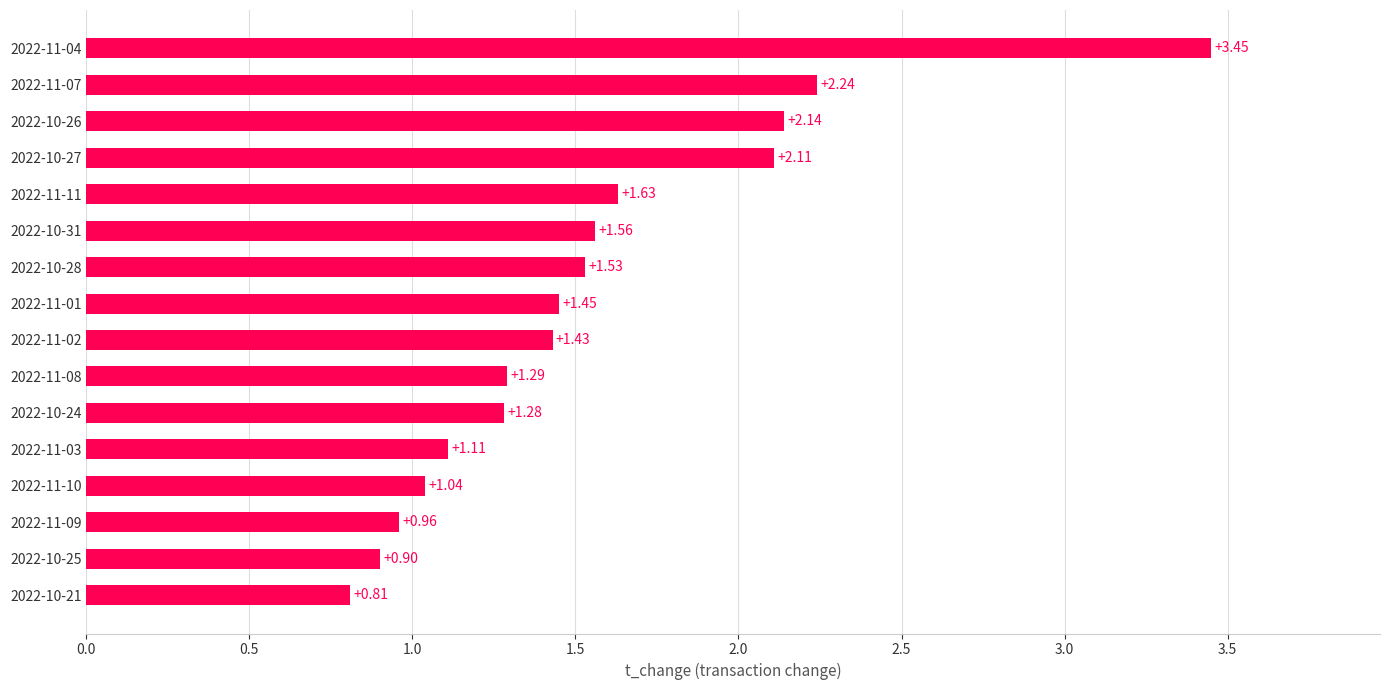

List the labels in order of value, largest first.

2022-11-04, 2022-11-07, 2022-10-26, 2022-10-27, 2022-11-11, 2022-10-31, 2022-10-28, 2022-11-01, 2022-11-02, 2022-11-08, 2022-10-24, 2022-11-03, 2022-11-10, 2022-11-09, 2022-10-25, 2022-10-21